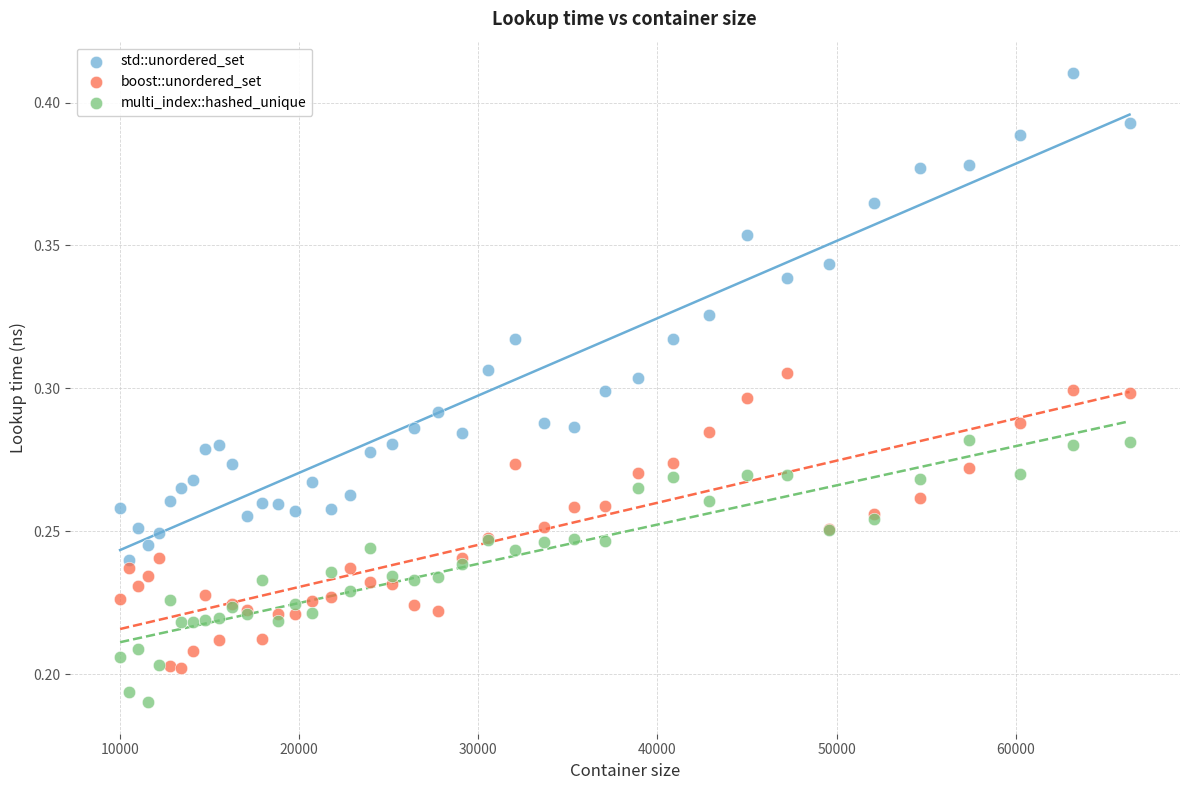

Which series contains the highest Y value?

std::unordered_set